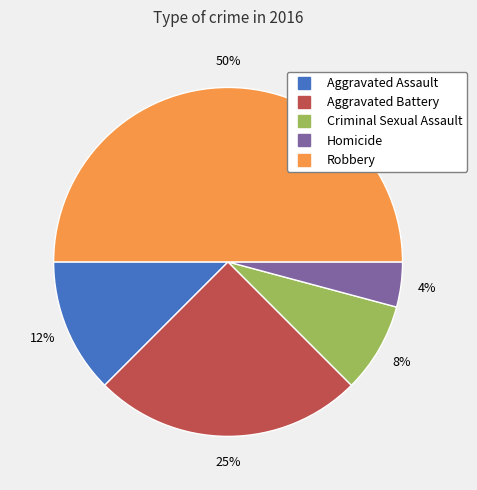

Do Aggravated Assault and Homicide together represent more than half of the pie?

No